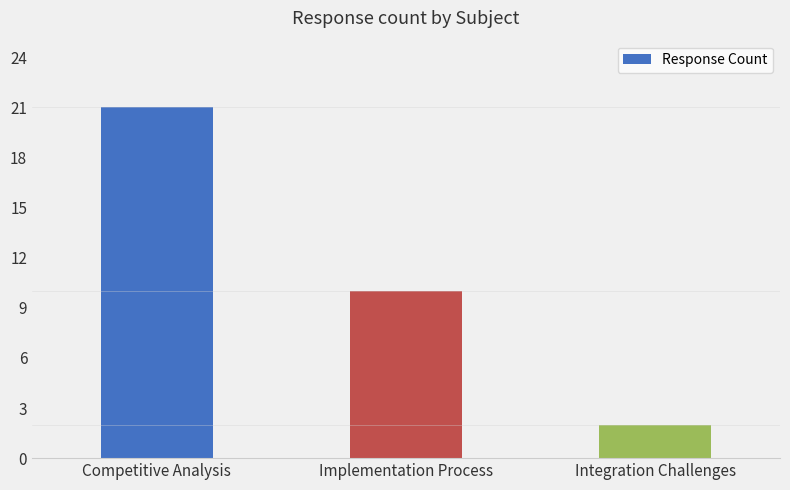

True or false: the data shows 2 at Integration Challenges.

True